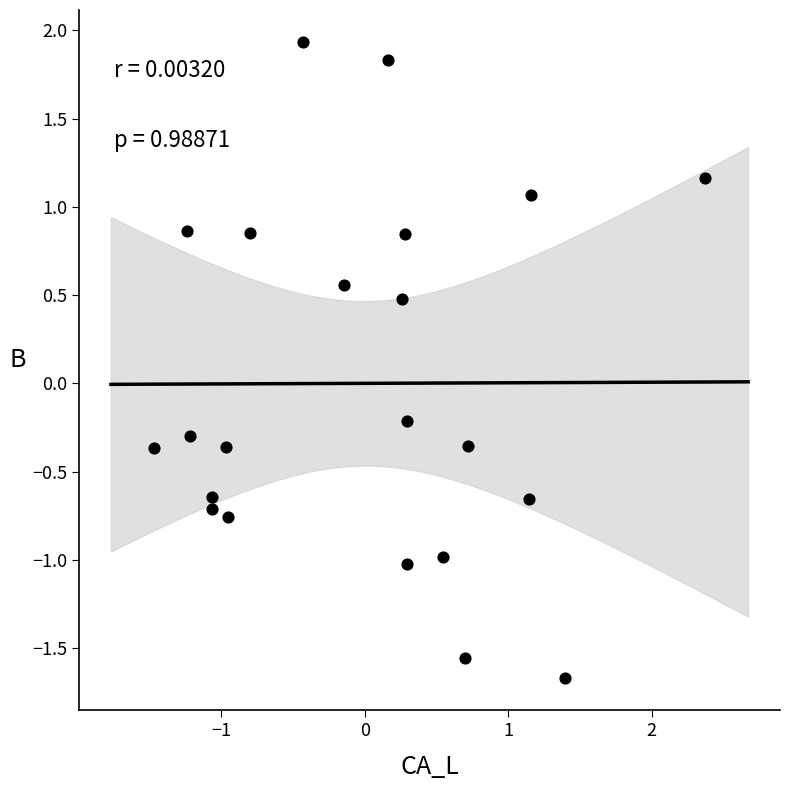

What is the range of Y values (max minus min)?

3.6